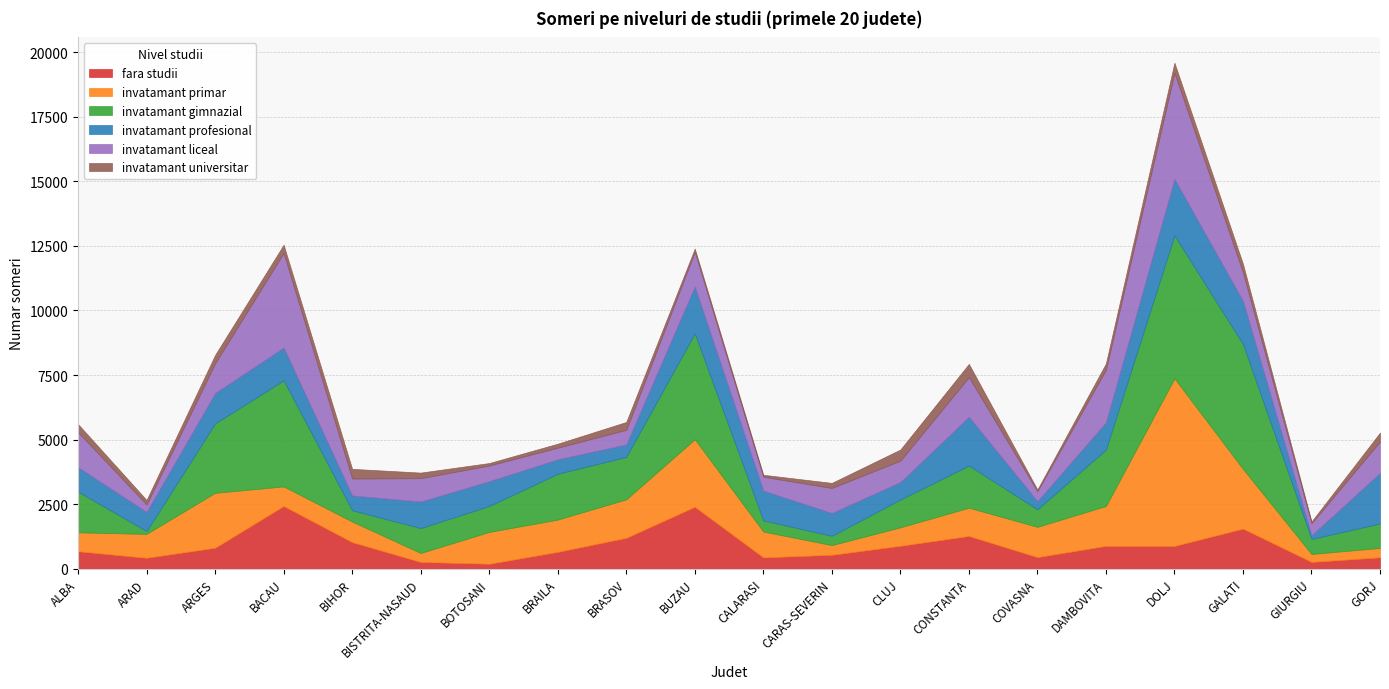

What is the highest value of the fara studii series?

2430